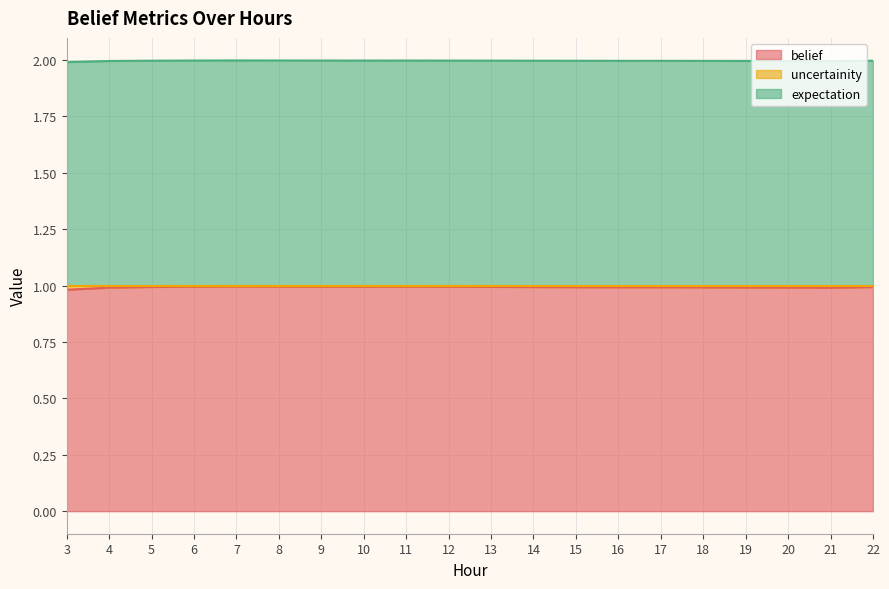

At how many categories does at least one series exceed 1?

20